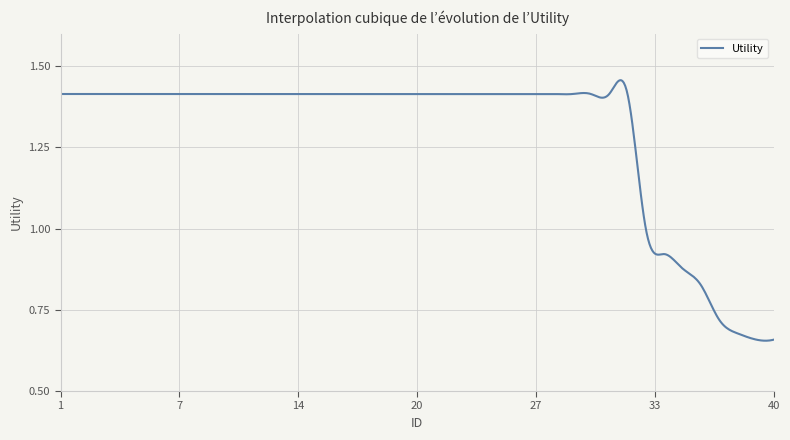

How many lines are shown in the chart?

1